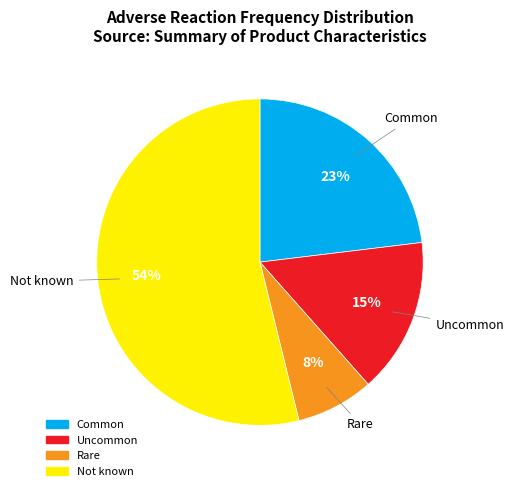

Between Rare and Common, which is larger?

Common